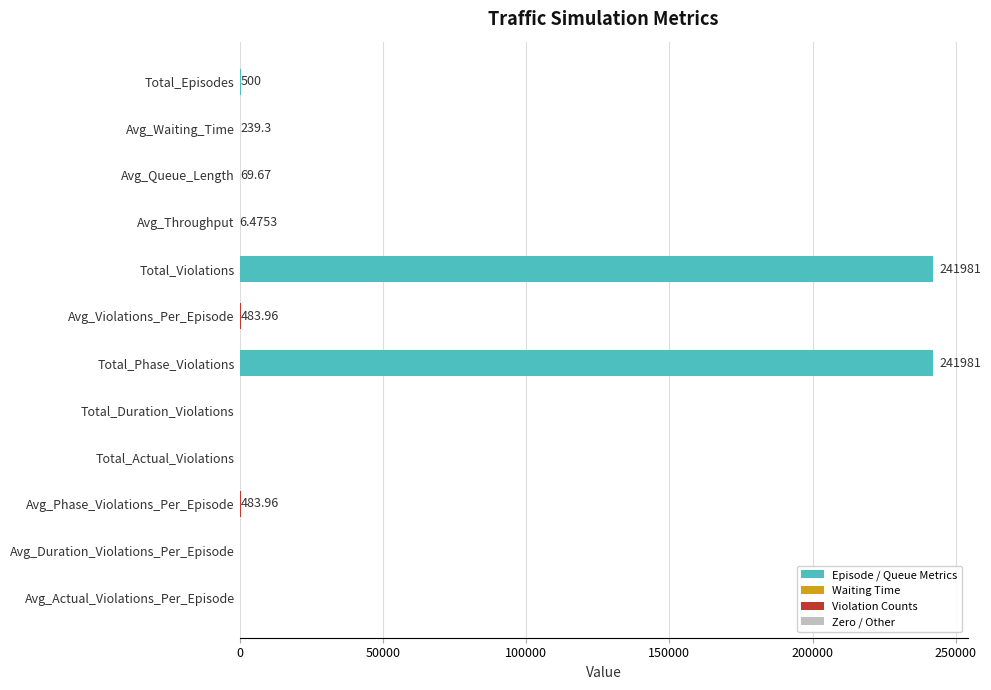

What is the greatest value displayed?

241981.0